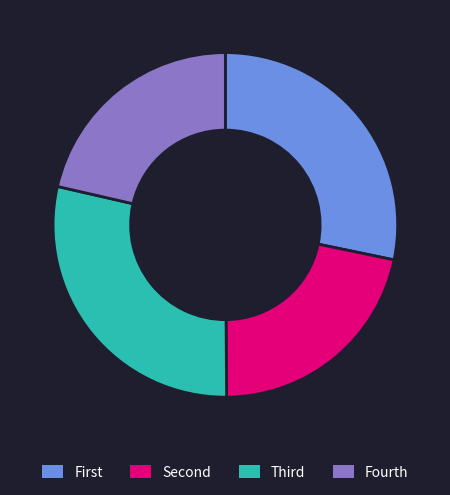

True or false: Fourth accounts for 9% of the total.

False